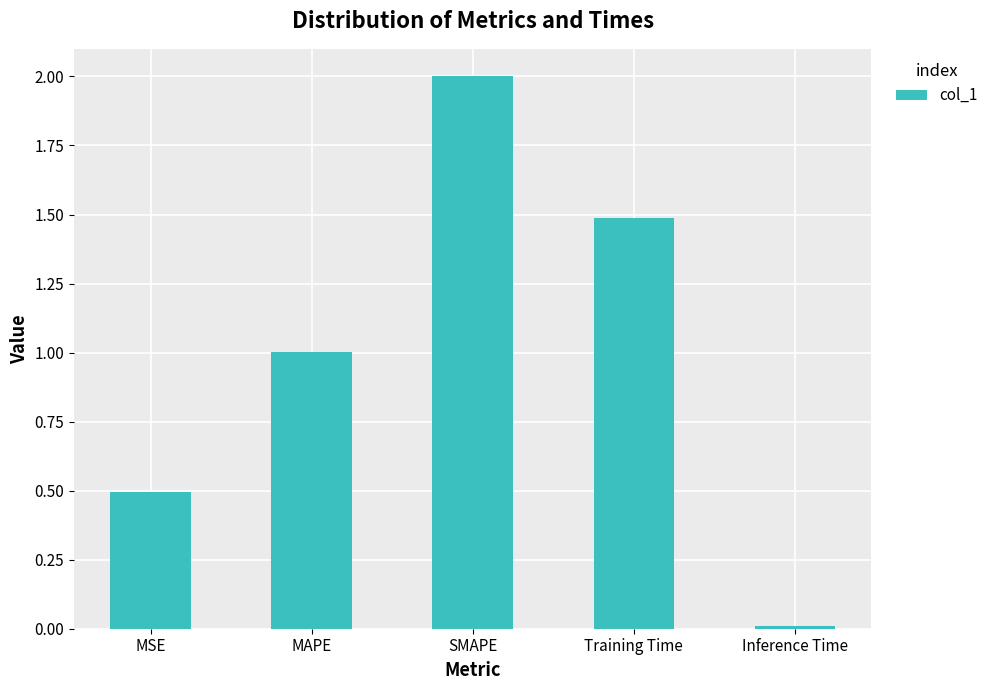

What is the difference between the values at Training Time and Inference Time?

1.5